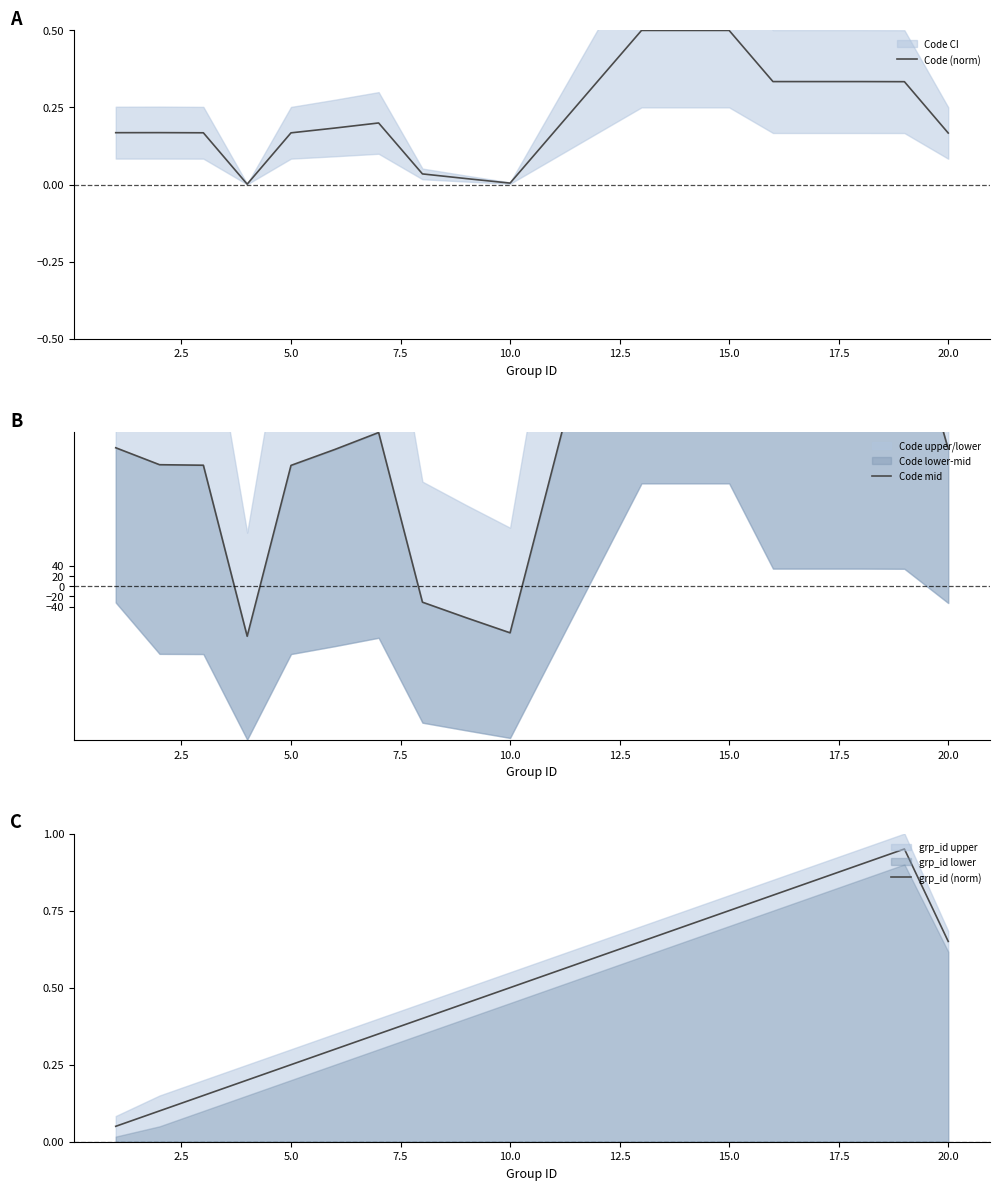

What is the lowest value of the grp_id (norm) series?

0.1